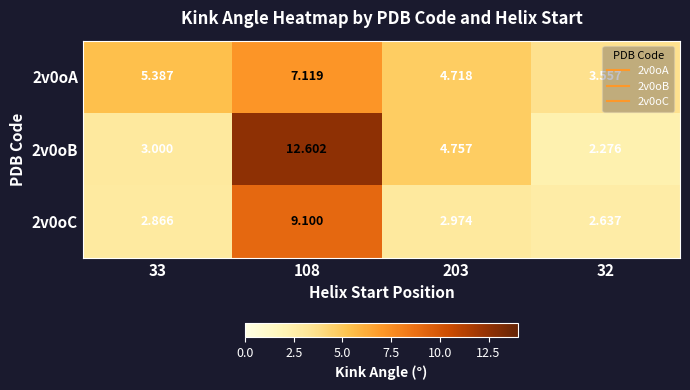

What is the total value across all series at 32?

8.5